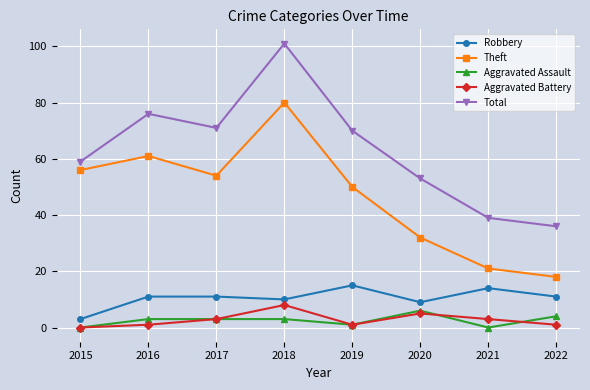

True or false: Aggravated Assault and Robbery intersect in this chart.

False